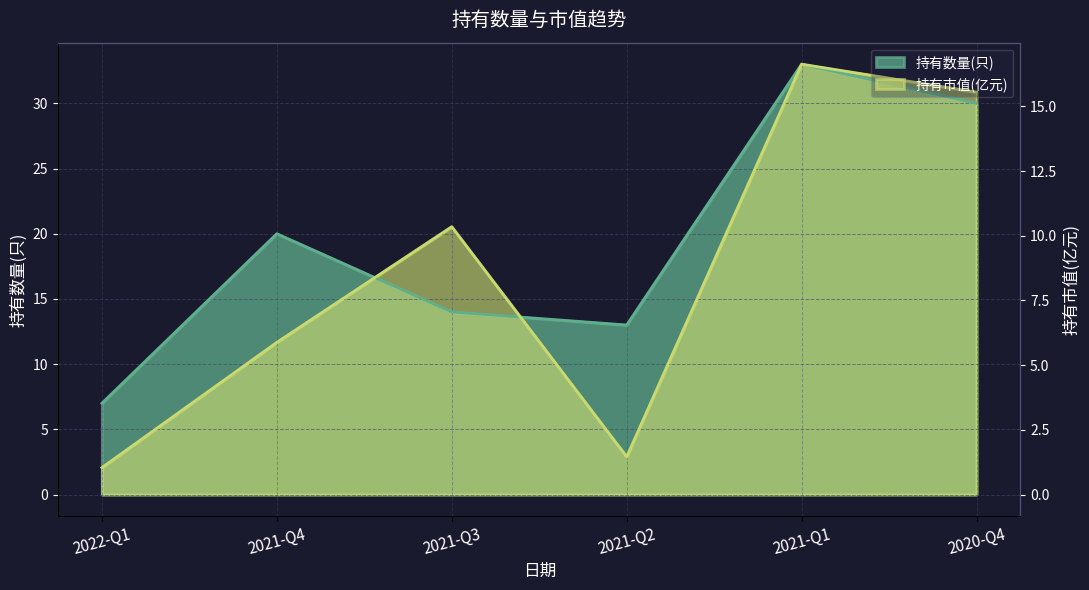

What is the label of the 3rd point from the left?

2021-Q3